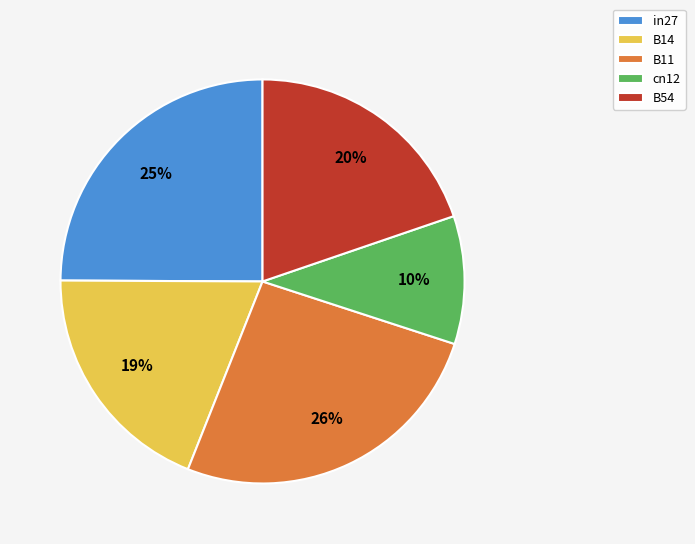

To the nearest percent, what is the combined percentage of B11 and cn12?

36%